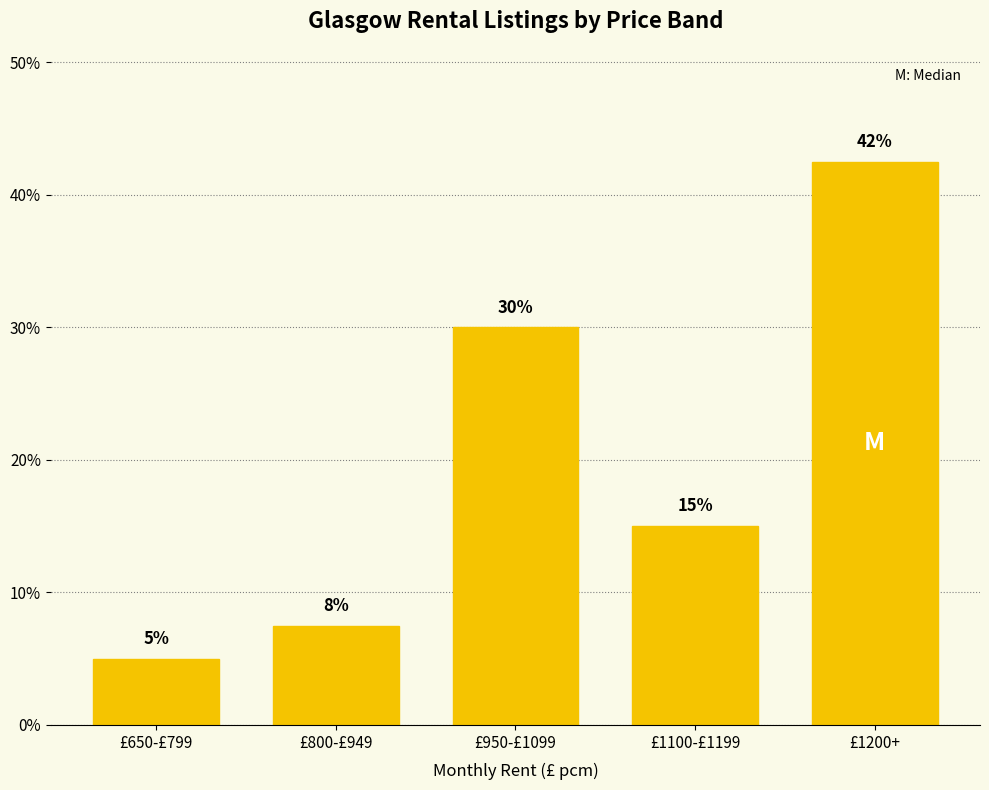

What is the sum of the values at £1100-£1199 and £800-£949?

22.5